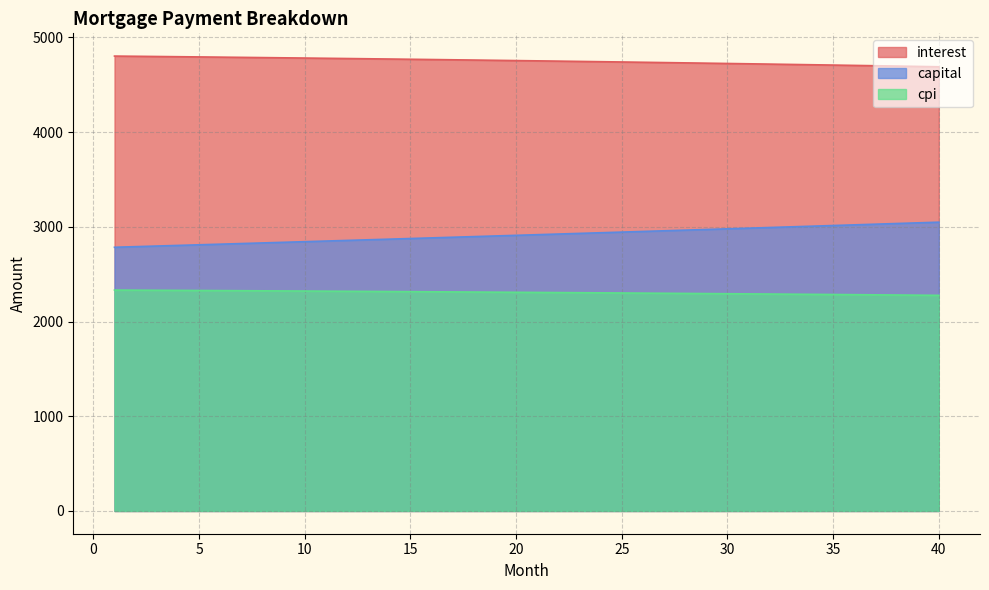

The value of interest at 17 is 4763.8. True or false?

True